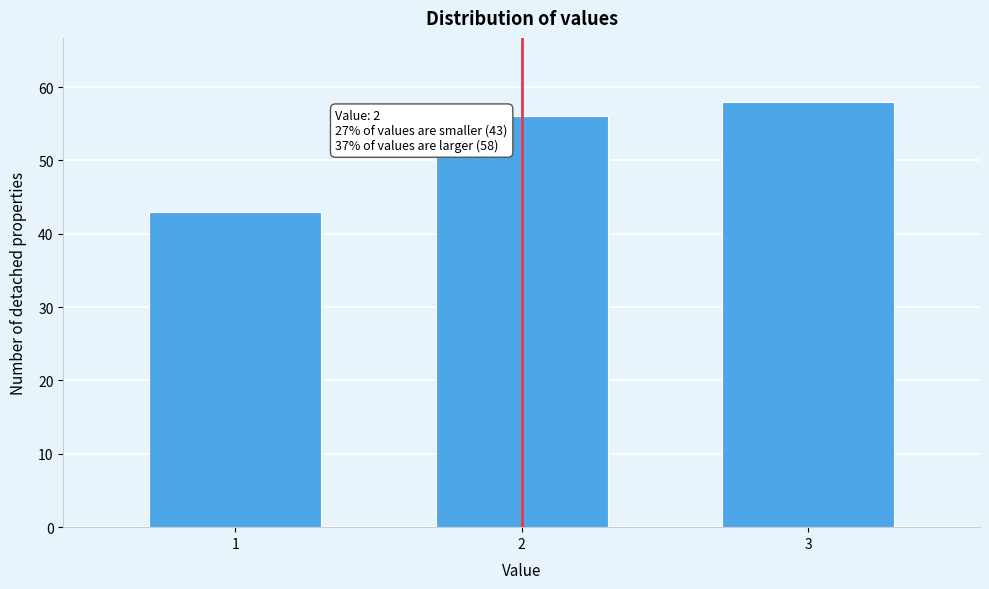

Reading right to left, list all the values displayed in this chart.

3=58	2=56	1=43